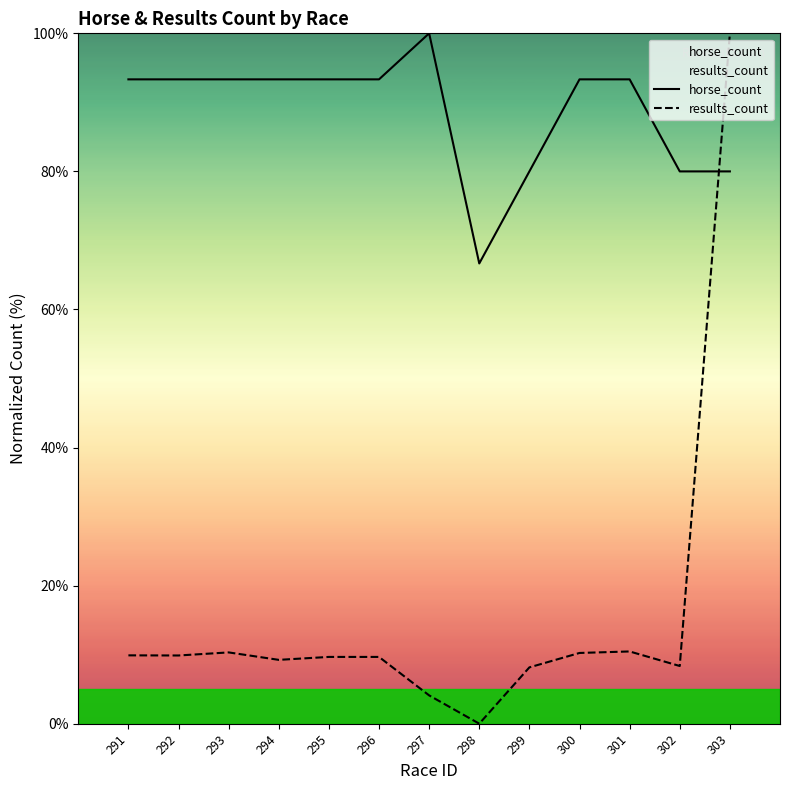

What is the total value across all series at 298?

66.7